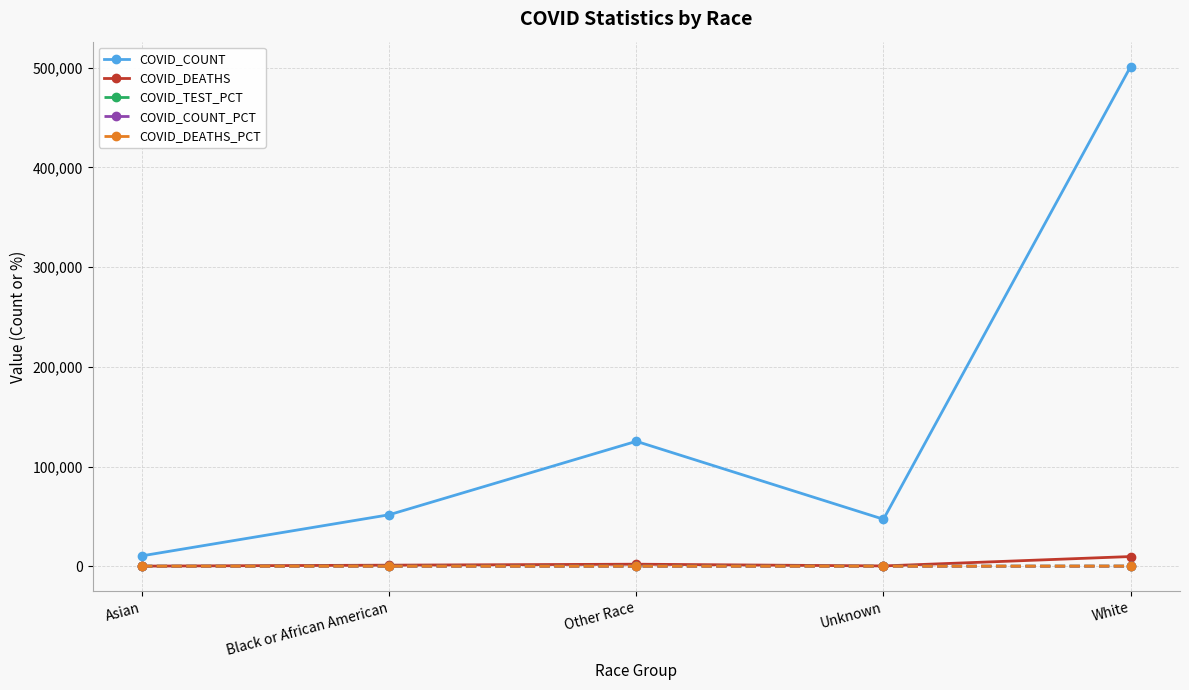

What is the average value of the COVID_TEST_PCT series?

20.0